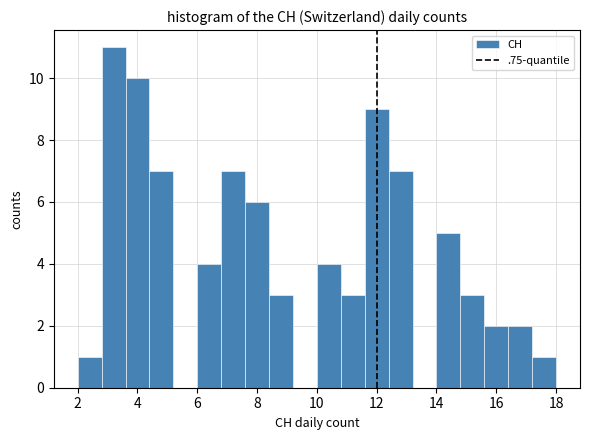

Reading left to right, transcribe this chart: for each bar, give the range it covers on the x-axis and its height. The values are not printed on the chart, so give them approximately, as read against the axis.

2.0 to 2.8: 1
2.8 to 3.6: 11
3.6 to 4.4: 10
4.4 to 5.2: 7
5.2 to 6.0: 0
6.0 to 6.8: 4
6.8 to 7.6: 7
7.6 to 8.4: 6
8.4 to 9.2: 3
9.2 to 10.0: 0
10.0 to 10.8: 4
10.8 to 11.6: 3
11.6 to 12.4: 9
12.4 to 13.2: 7
13.2 to 14.0: 0
14.0 to 14.8: 5
14.8 to 15.6: 3
15.6 to 16.4: 2
16.4 to 17.2: 2
17.2 to 18.0: 1